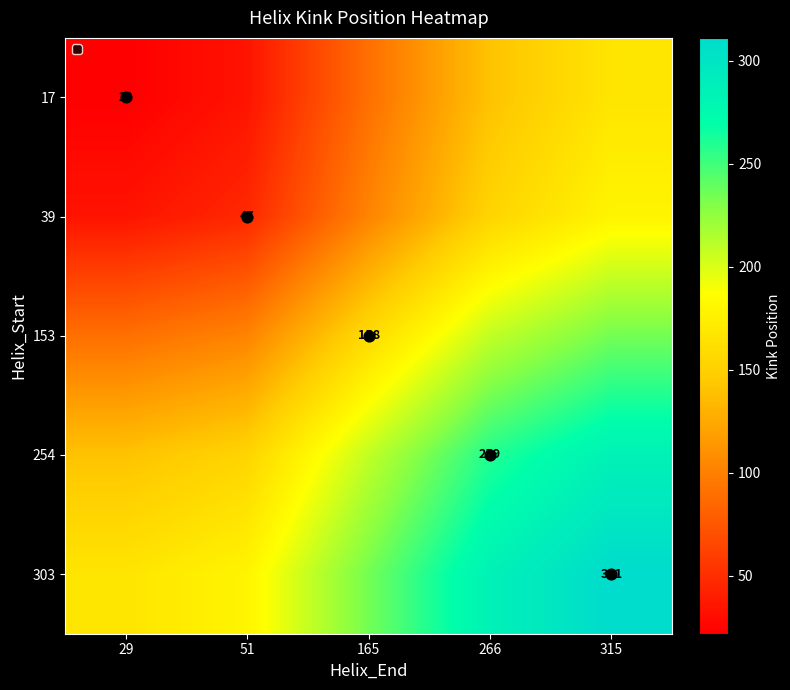

Is the value of 254 at 29 greater than the value of 39 at 29?

Yes